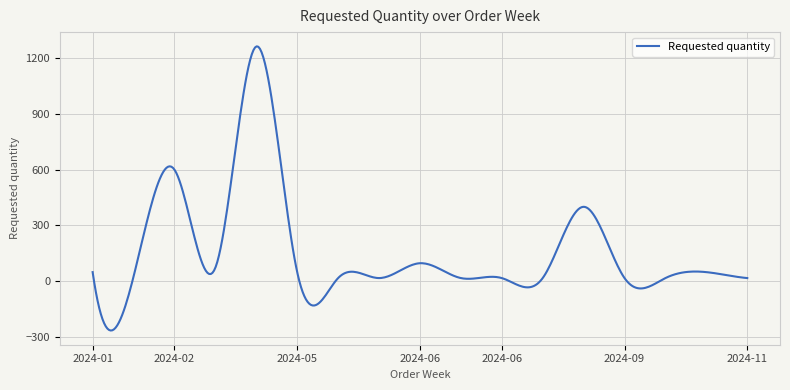

What is the difference between the maximum and minimum values?

1531.3